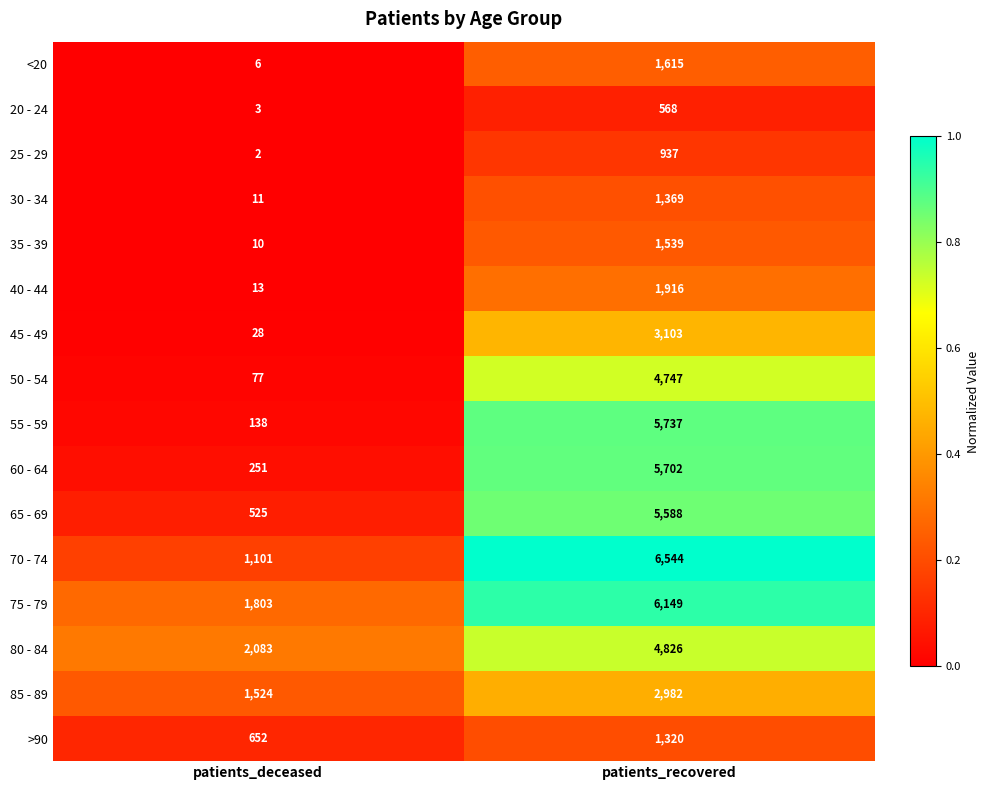

Count the number of data series in this chart.

16